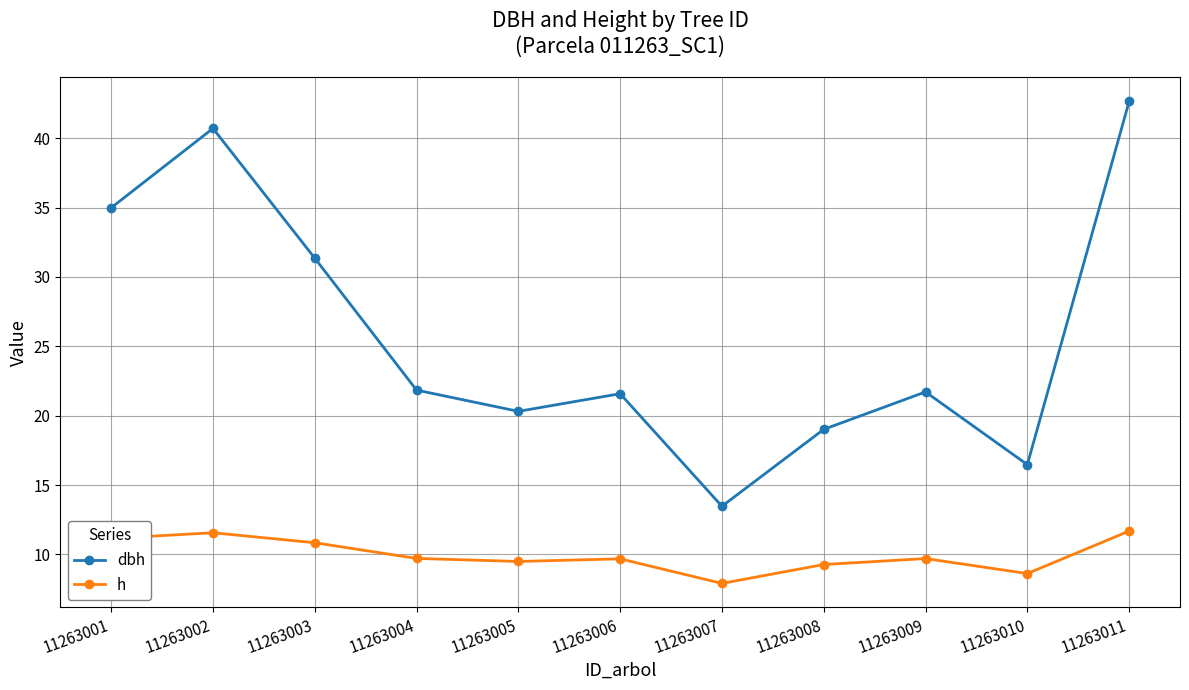

How many lines are shown in the chart?

2